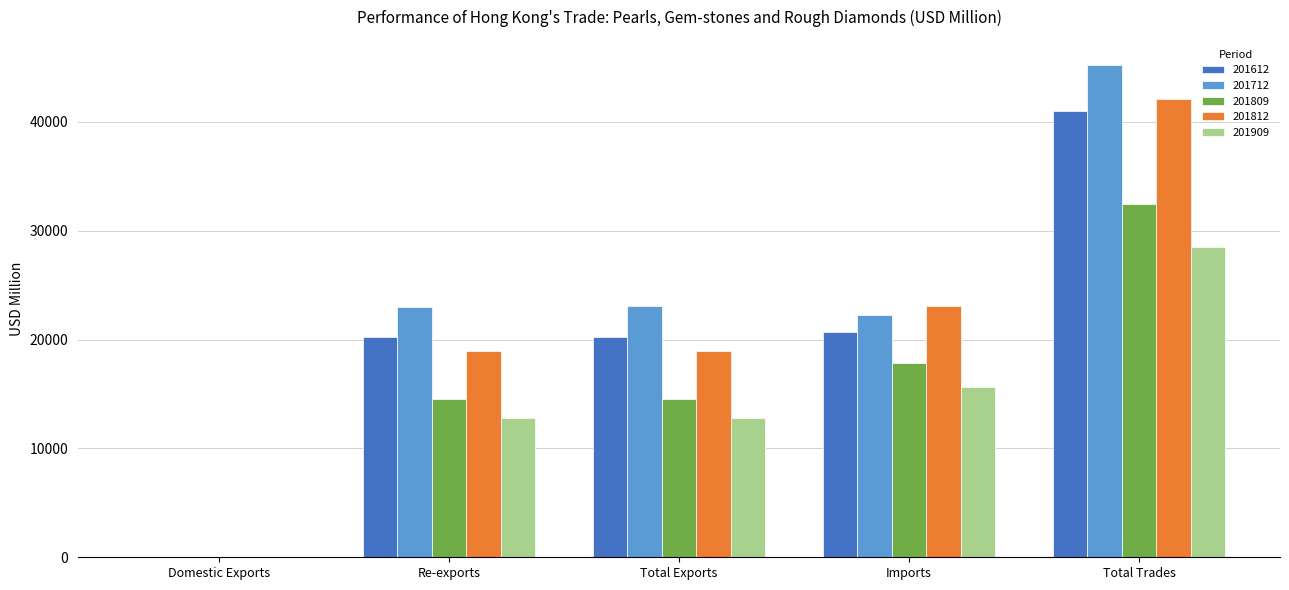

What is the total value across all series at Re-exports?

89579.3